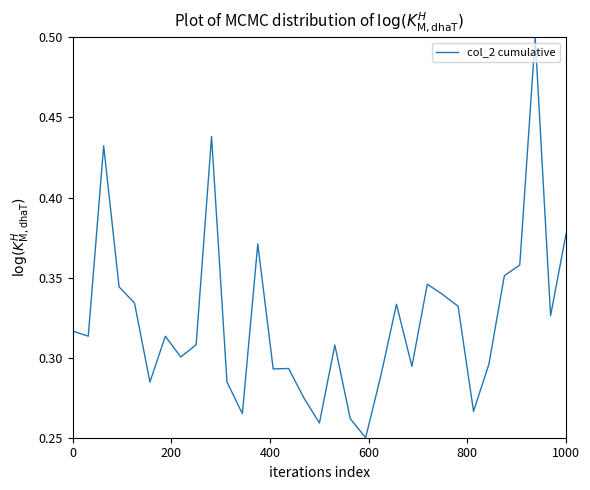

What is the maximum value shown in the chart?

0.5